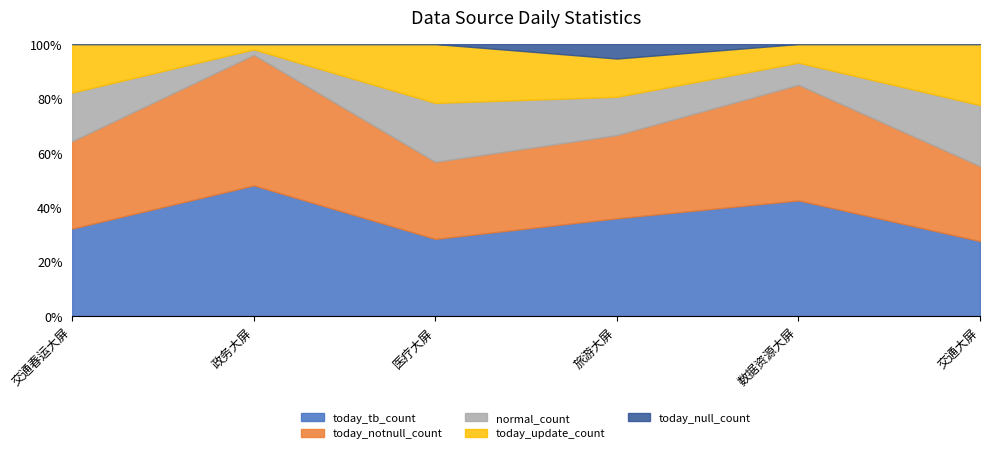

What position from the right is 旅游大屏?

3